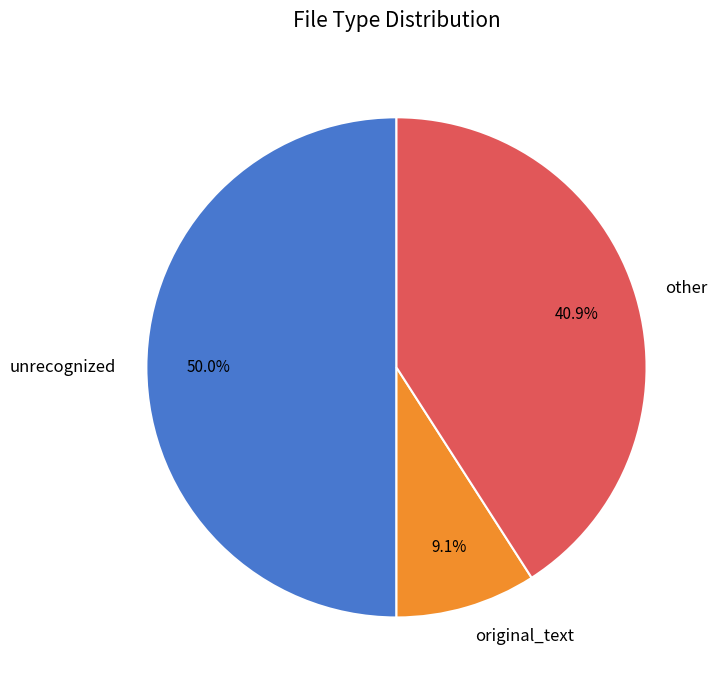

What is the smallest slice in the pie chart?

original_text